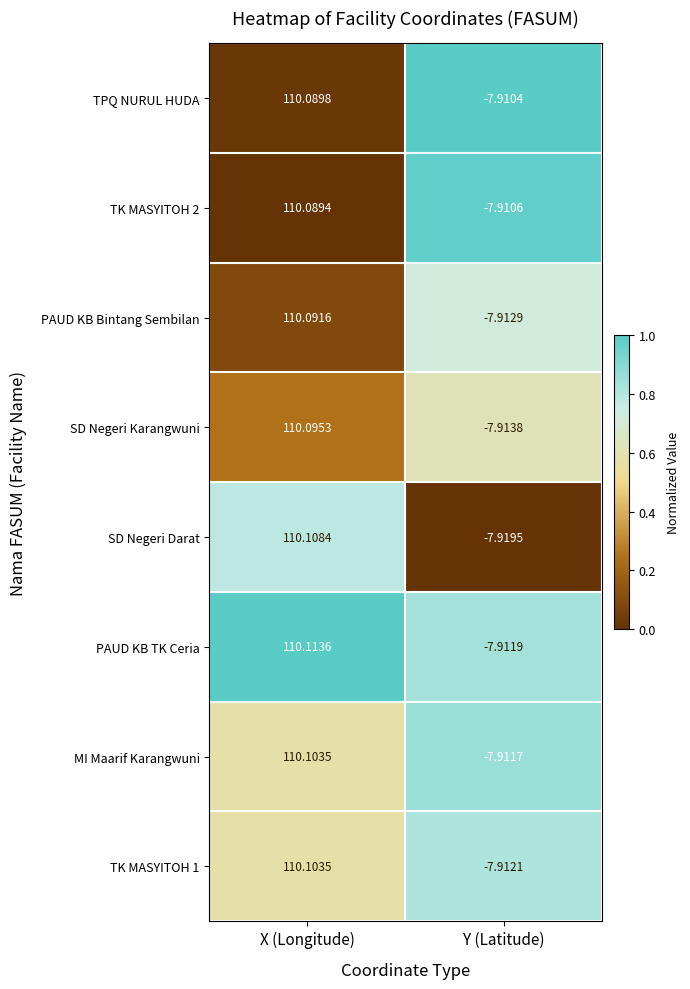

Which series has the widest spread of values?

SD Negeri Darat